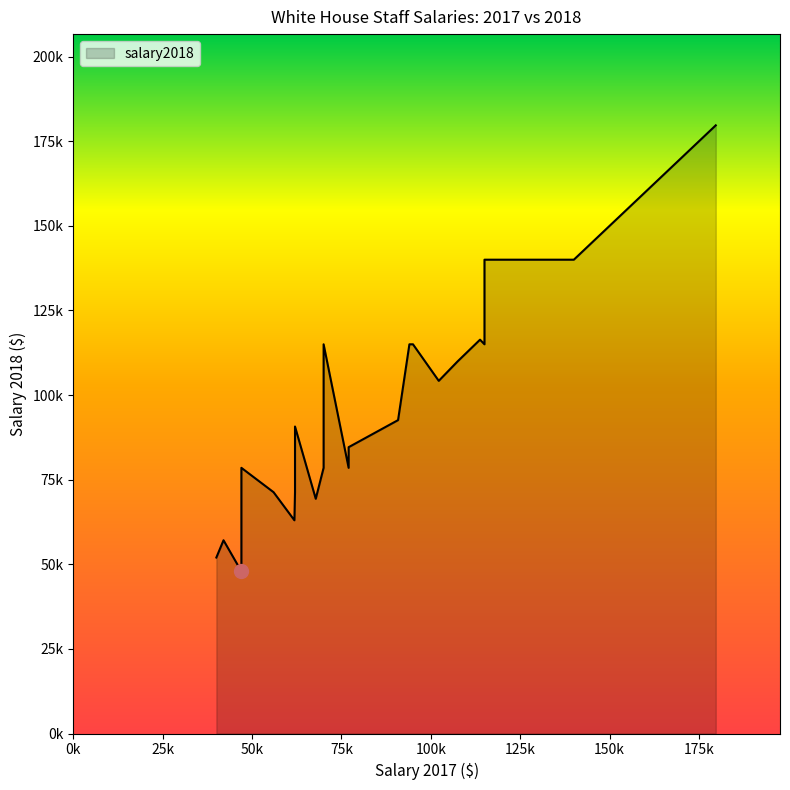

How many data points does each series have?

40